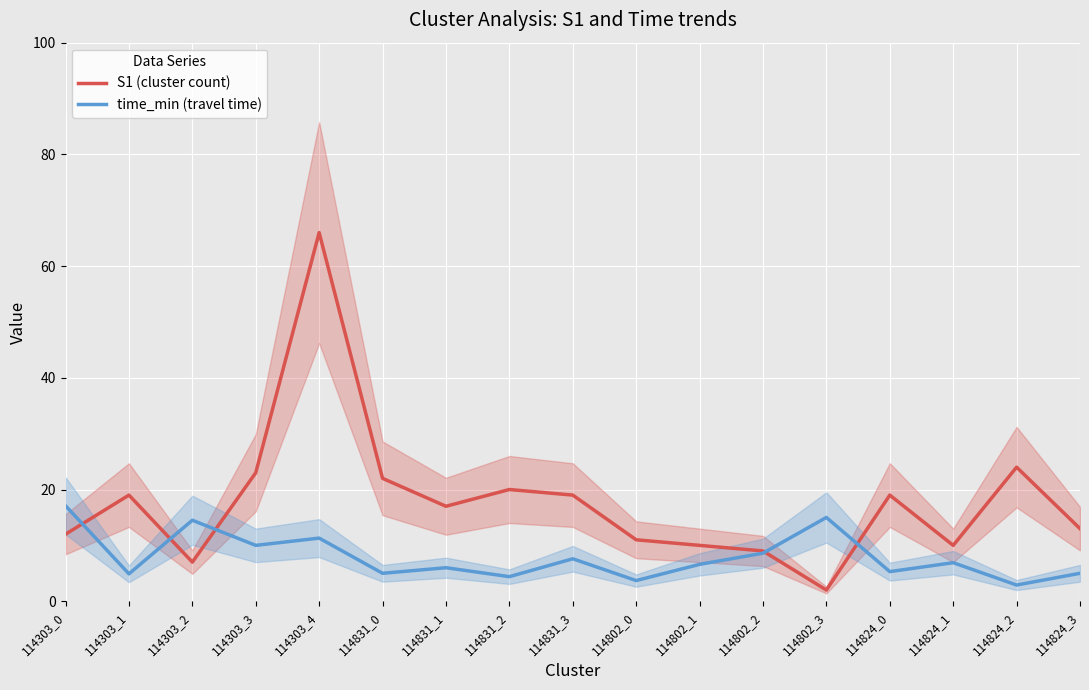

What is the label of the 10th point from the right?

114831_2